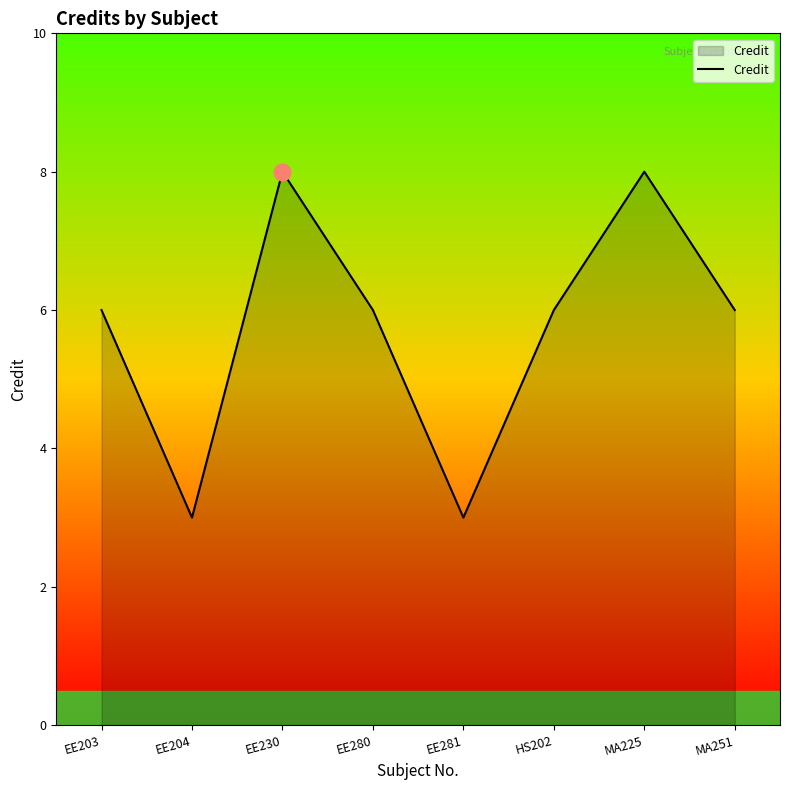

What is the greatest value displayed?

8